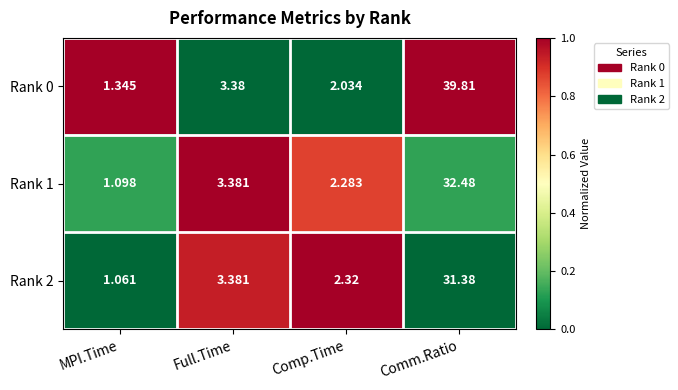

Where does the Rank 1 series first go above 3?

Full.Time